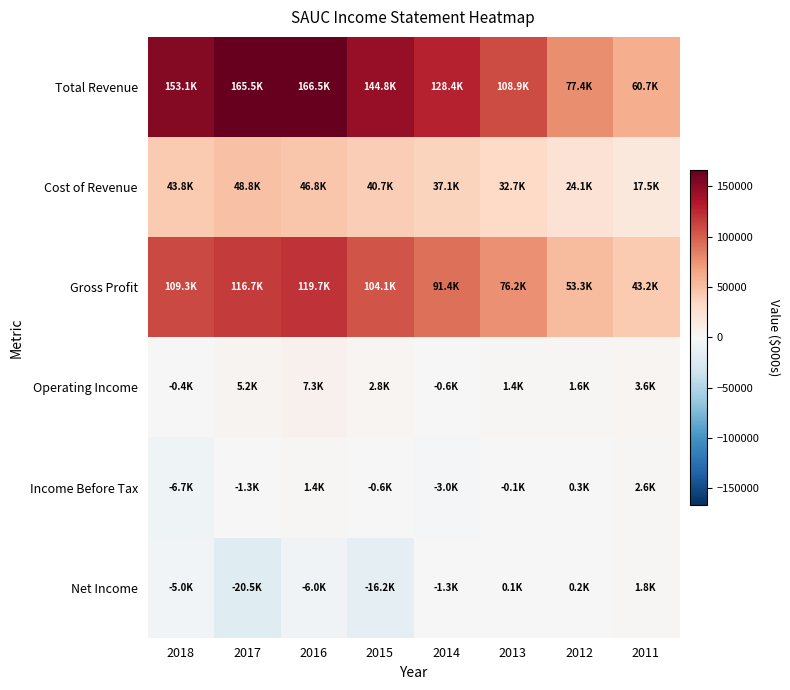

Which series changed the most between 2013 and 2011?

Total Revenue